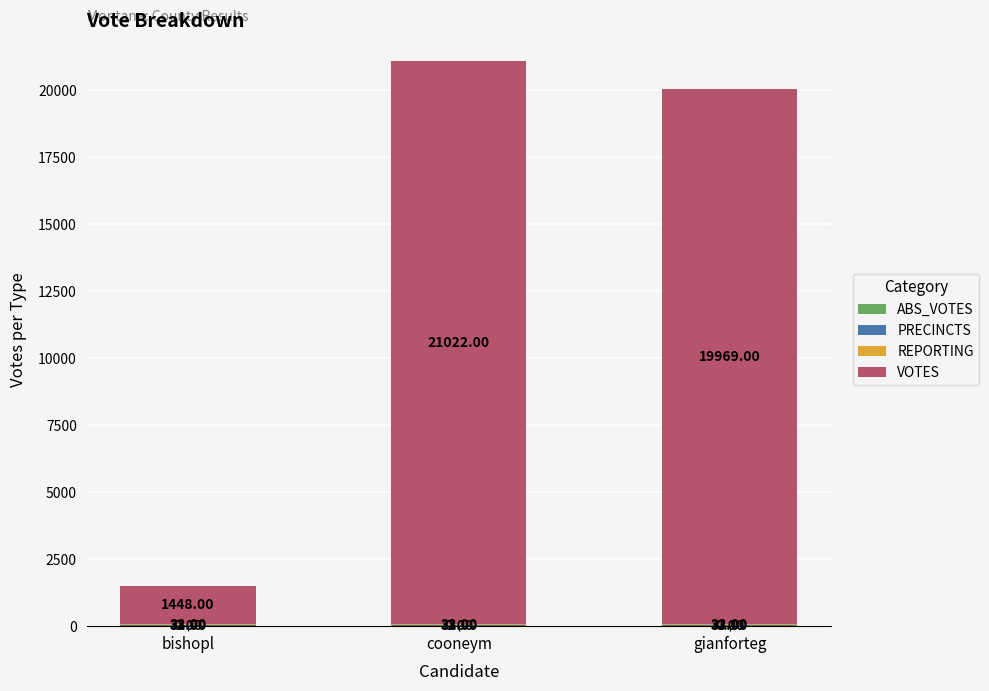

At which category is the sum across all series the highest?

cooneym